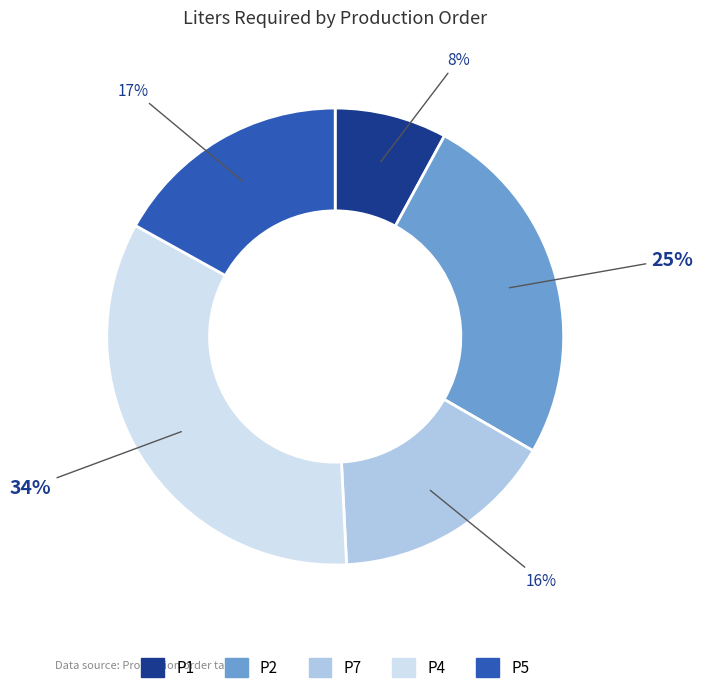

Is it true that P1 is 1% of the pie?

False